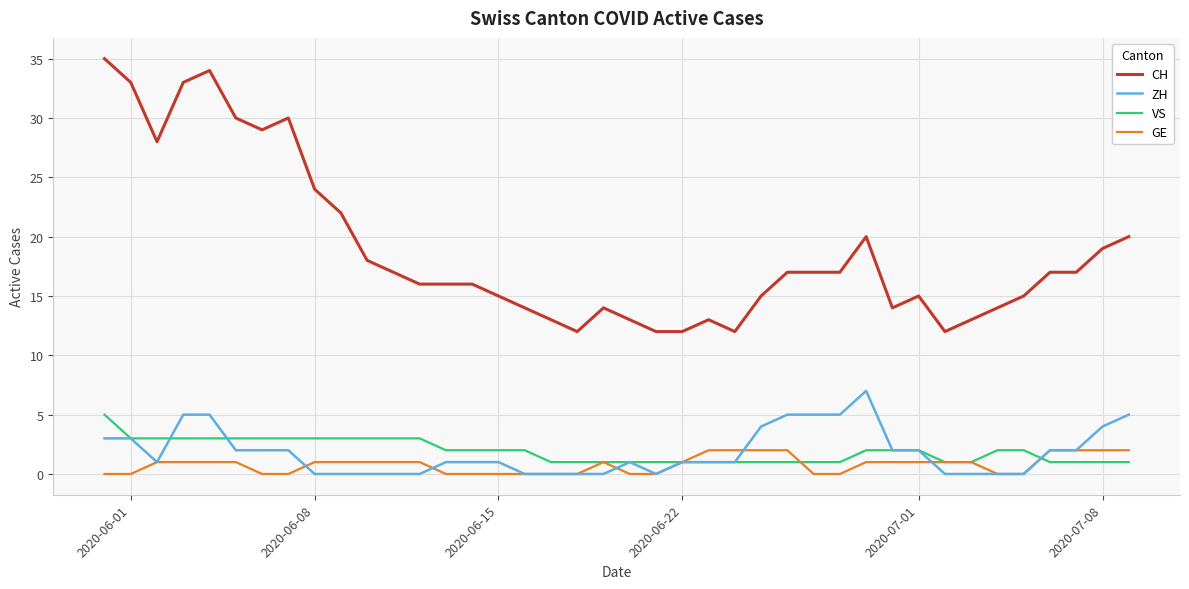

Which series has the largest range (max minus min)?

CH